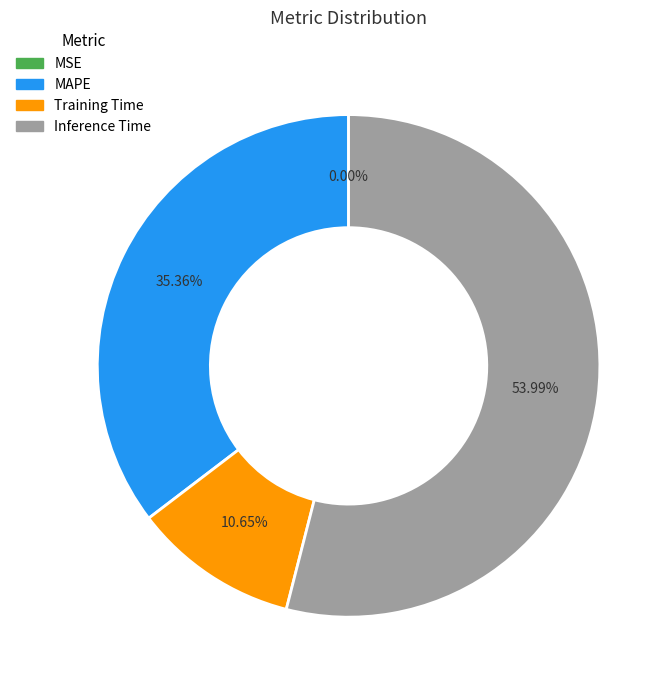

Do Inference Time and MAPE together represent more than half of the pie?

Yes